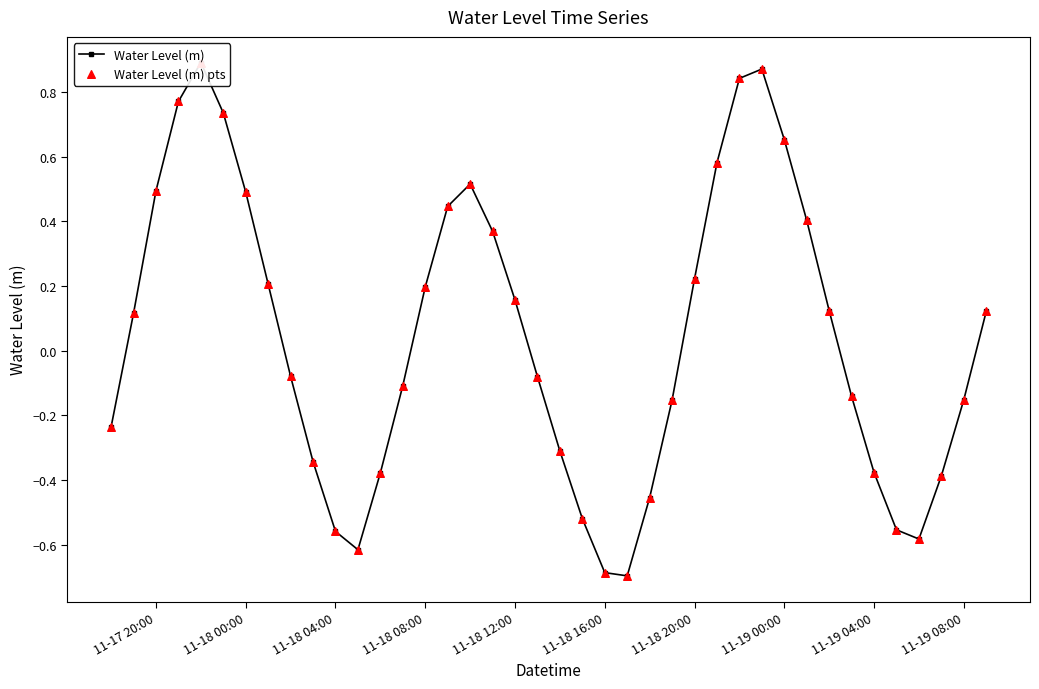

Which series reaches the minimum Y coordinate?

Water Level (m)